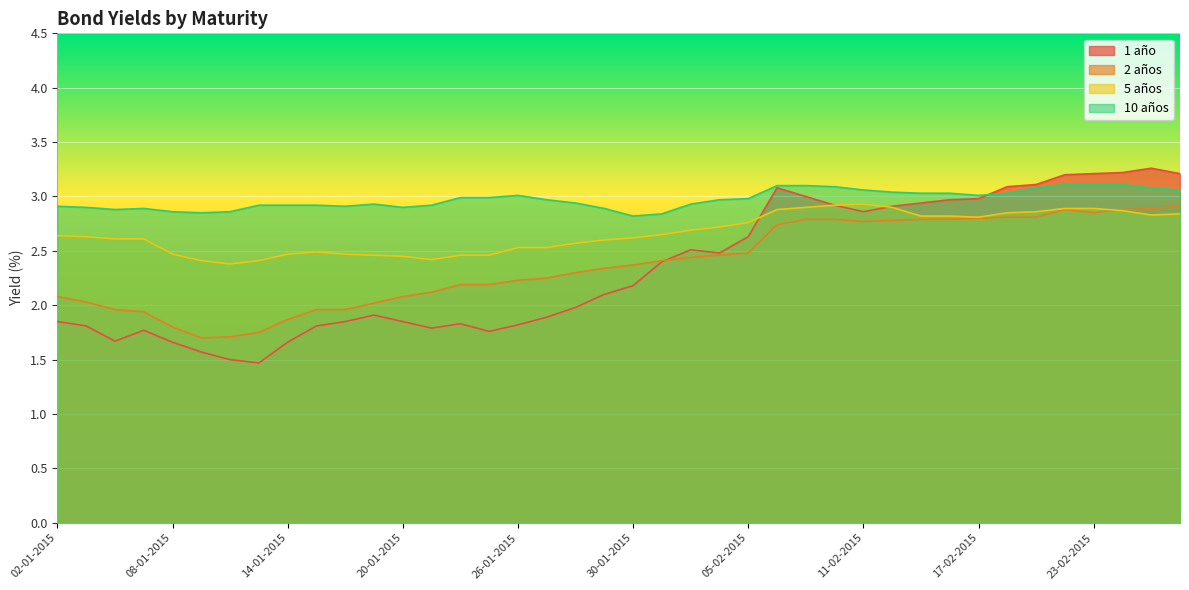

What is the difference between the highest and lowest values at 07-01-2015?

1.1